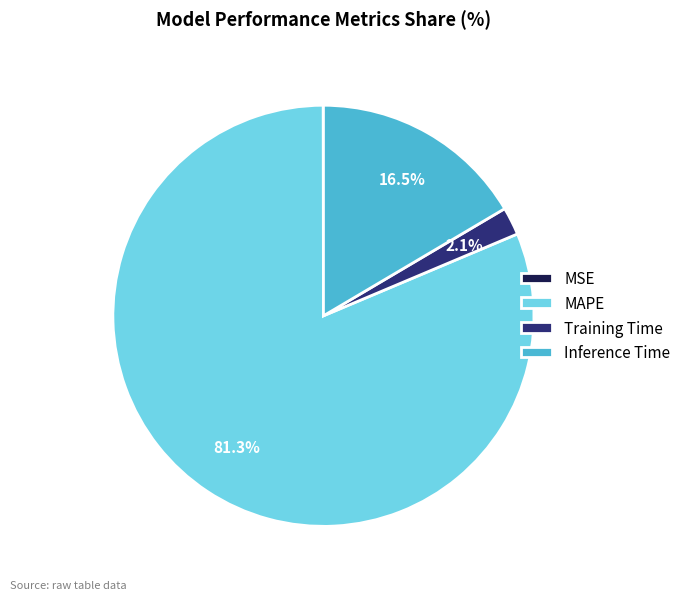

What portion of the pie excludes Training Time?

97.9%